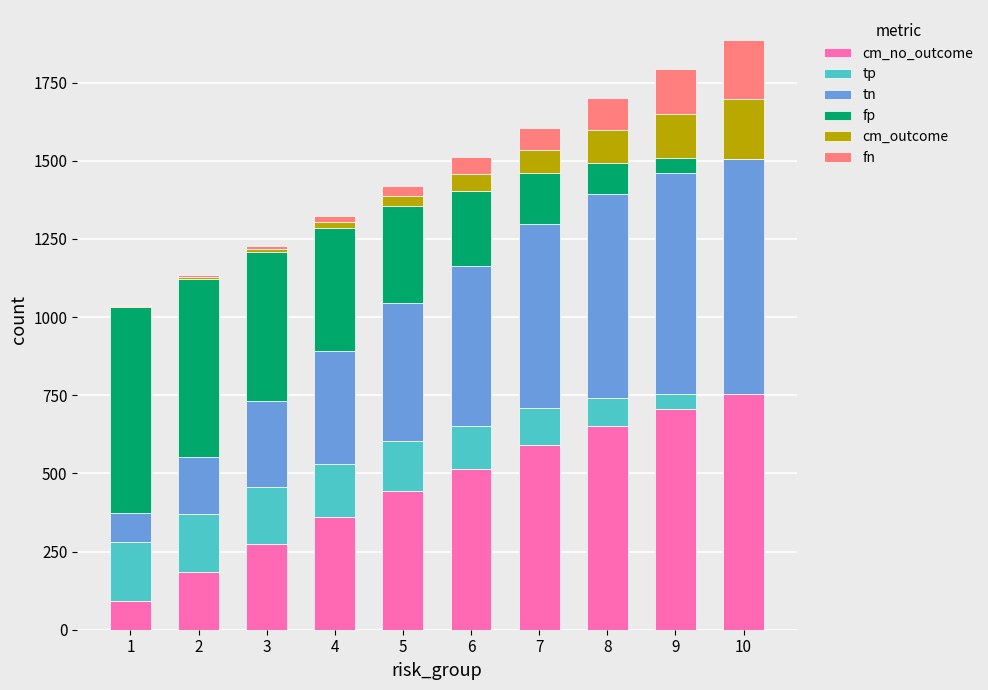

What are all the series names shown in the legend?

cm_no_outcome, tp, tn, fp, cm_outcome, fn